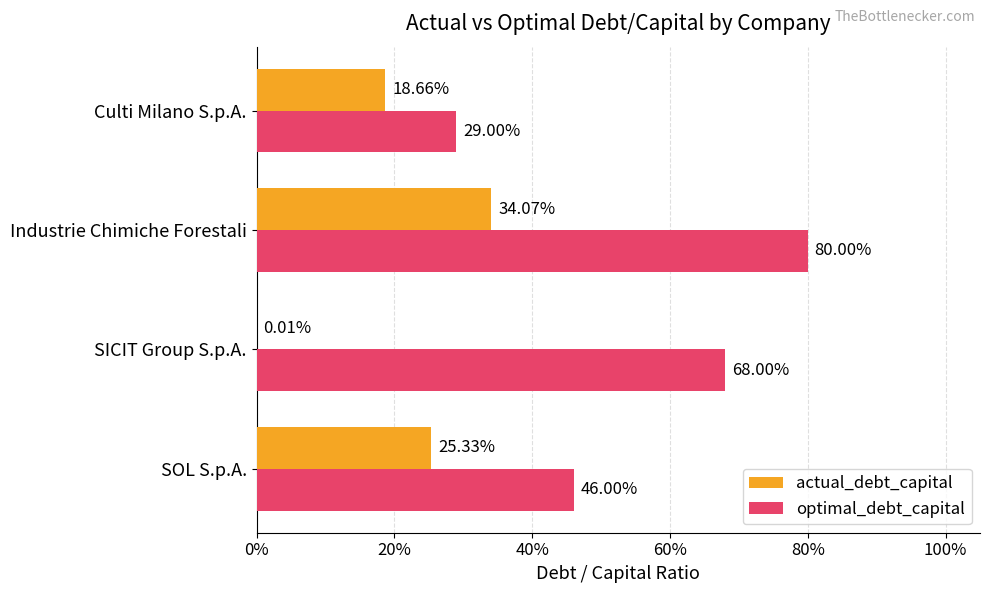

Which series has the largest range (max minus min)?

optimal_debt_capital